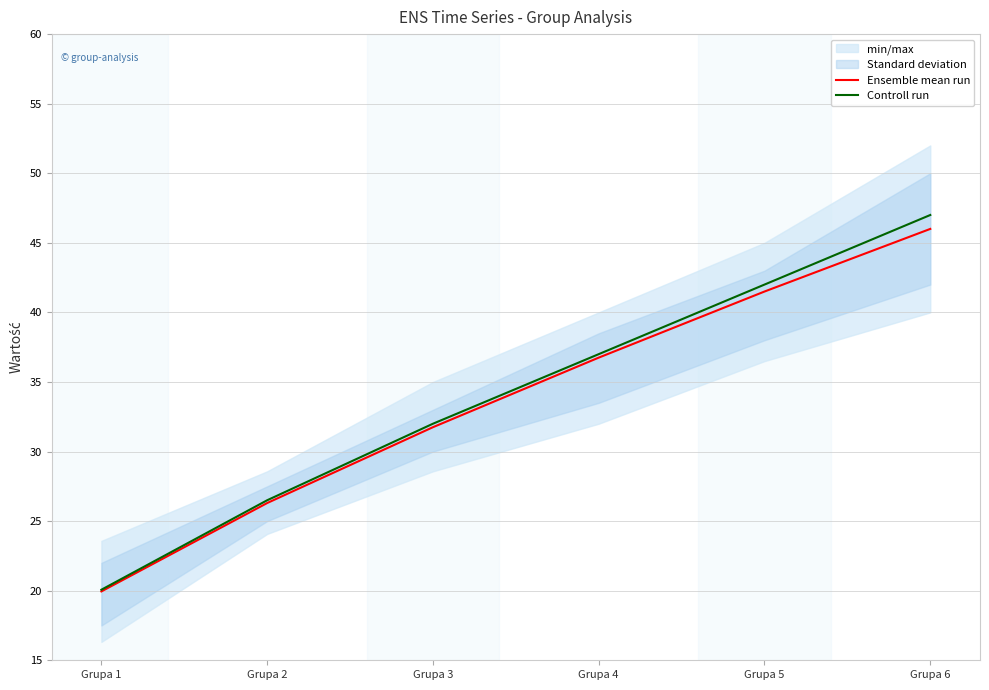

Where does the Ensemble mean run series first go above 36?

Grupa 4